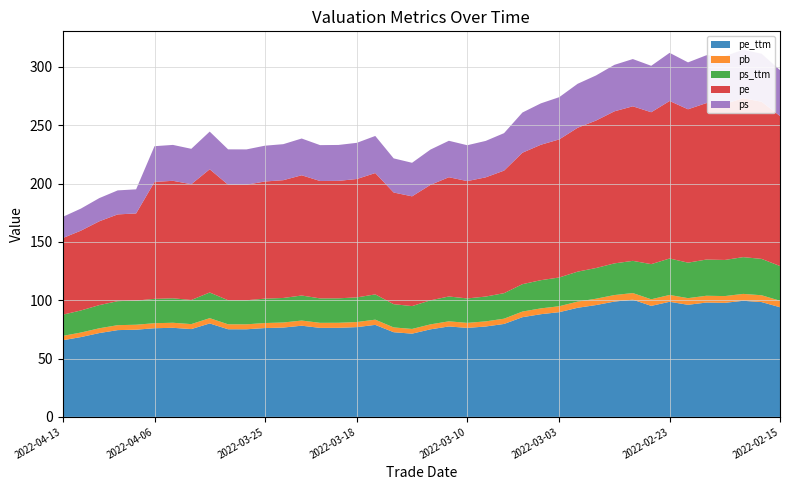

Reading right to left, list all the values displayed in this chart.

pe_ttm: 94.0	98.4	99.5	97.7	98.0	96.1	98.6	95.1	100.4	98.8	95.8	93.5	89.7	88.0	85.4	79.6	77.5	76.3	77.5	75.0	71.3	72.6	78.9	76.9	76.3	76.3	78.1	76.5	76.1	75.1	75.1	80.1	75.2	76.3	76.0	74.7	74.4	71.8	68.4	65.6
pb: 5.6	5.8	5.9	5.8	5.8	5.7	5.9	5.6	5.7	5.6	5.4	5.3	5.1	5.0	4.8	4.5	4.4	4.3	4.4	4.2	4.0	4.1	4.5	4.4	4.3	4.3	4.4	4.3	4.3	4.3	4.3	4.5	4.3	4.3	4.3	4.3	4.2	4.1	3.9	3.7
ps_ttm: 29.8	31.2	31.5	31.0	31.0	30.4	31.2	30.1	27.6	27.1	26.3	25.7	24.6	24.2	23.5	21.9	21.3	20.9	21.3	20.6	19.6	19.9	21.7	21.1	21.0	21.0	21.5	21.0	20.9	20.6	20.6	22.0	20.7	21.0	20.9	20.7	20.6	19.9	18.9	18.2
pe: 128.6	134.7	136.2	133.8	134.1	131.5	135.0	130.2	132.5	130.3	126.4	123.3	118.4	116.1	112.7	105.0	102.2	100.6	102.2	99.0	94.1	95.7	104.0	101.5	100.7	100.6	103.1	101.0	100.4	99.0	99.0	105.6	99.2	100.7	100.2	74.7	74.4	71.8	68.4	65.6
ps: 39.3	41.2	41.6	40.9	41.0	40.2	41.3	39.8	40.5	39.8	38.6	37.7	36.2	35.5	34.4	32.1	31.2	30.7	31.2	30.2	28.8	29.3	31.8	31.0	30.8	30.8	31.5	30.9	30.7	30.3	30.3	32.3	30.3	30.8	30.6	20.7	20.6	19.9	18.9	18.2